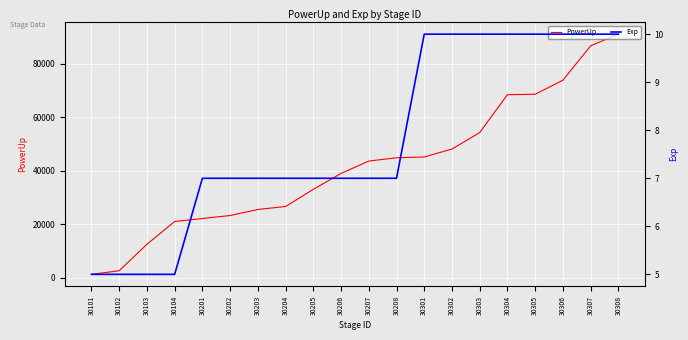

What is the difference between the maximum and minimum values in the PowerUp series?

89612